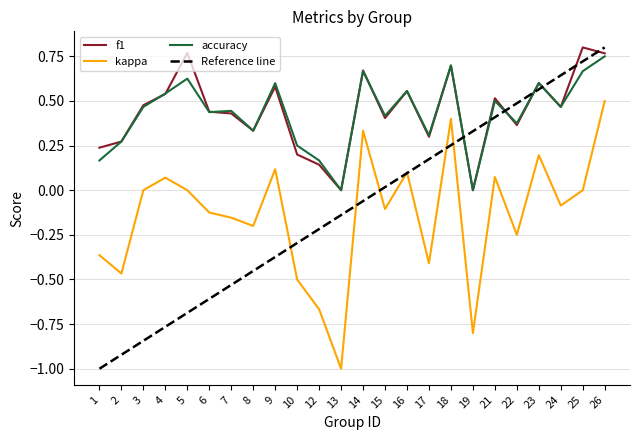

The Reference line series shows -0.4 at 4. True or false?

False